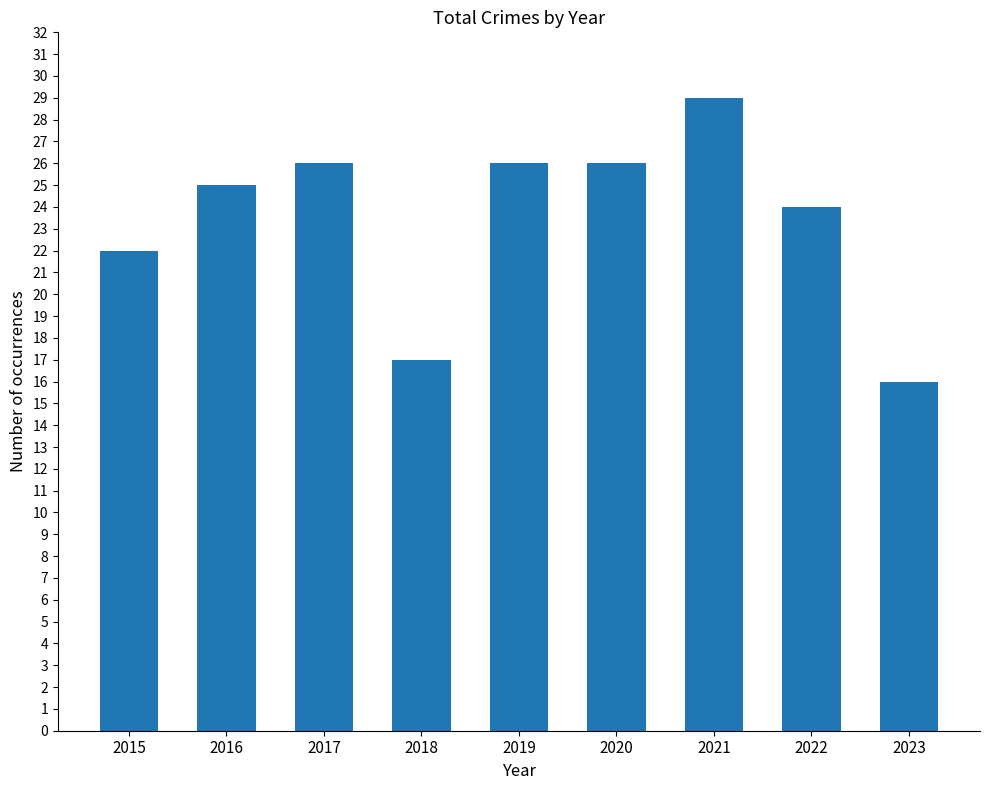

The value at 2022 is 37. True or false?

False